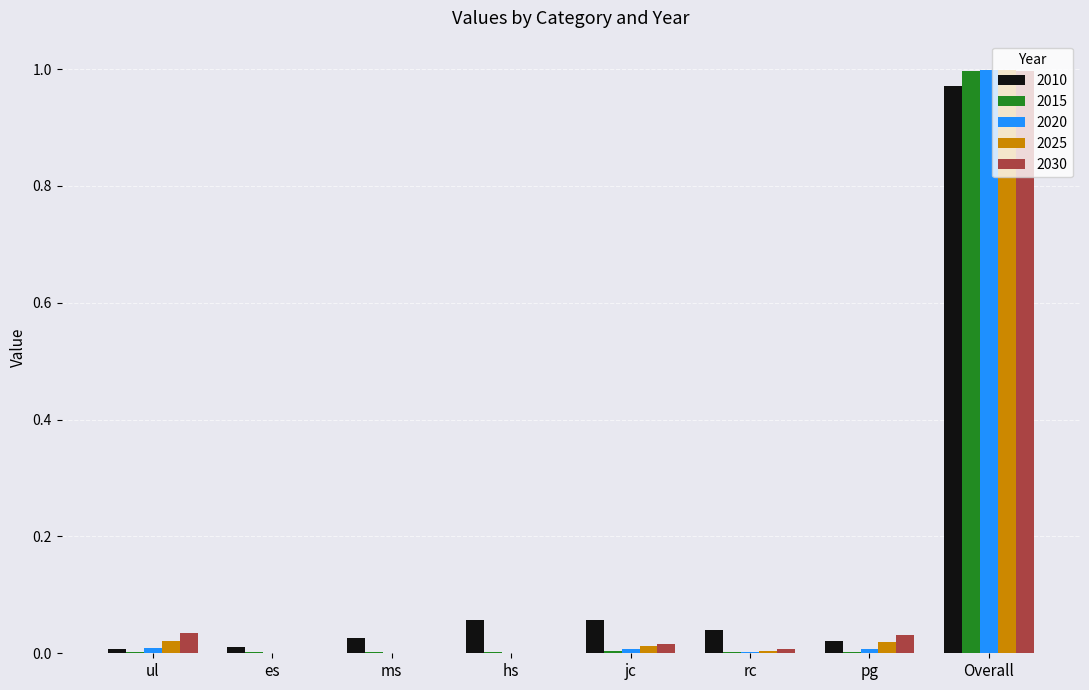

How many distinct data groups are displayed?

5